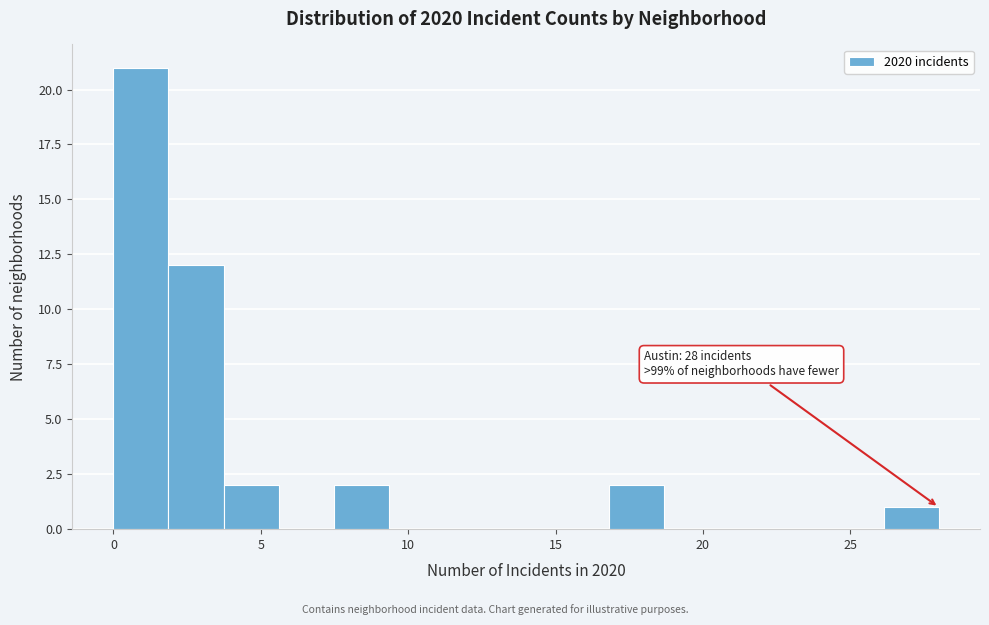

Around what value on the x-axis is the tallest bar? Give the approximate position of its centre, as read against the axis.

1.0